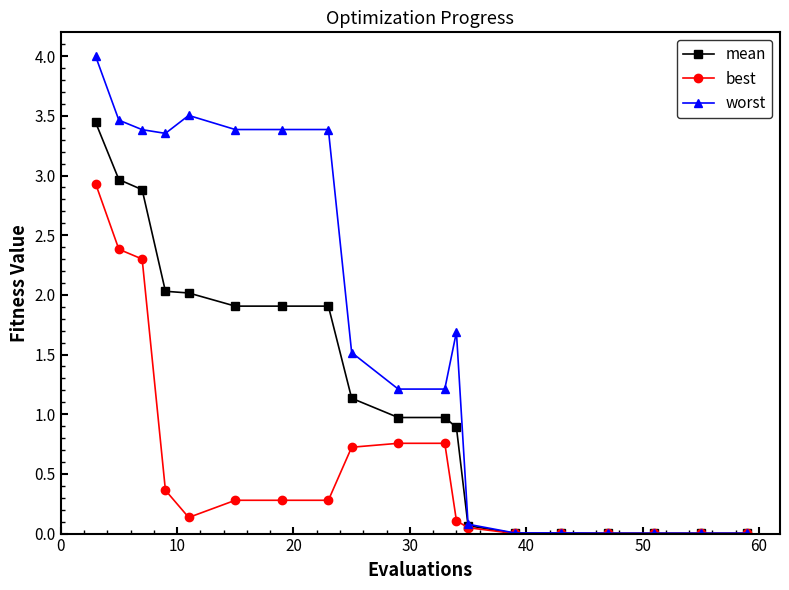

Rank the series by their average value, from highest to lowest.

worst, mean, best